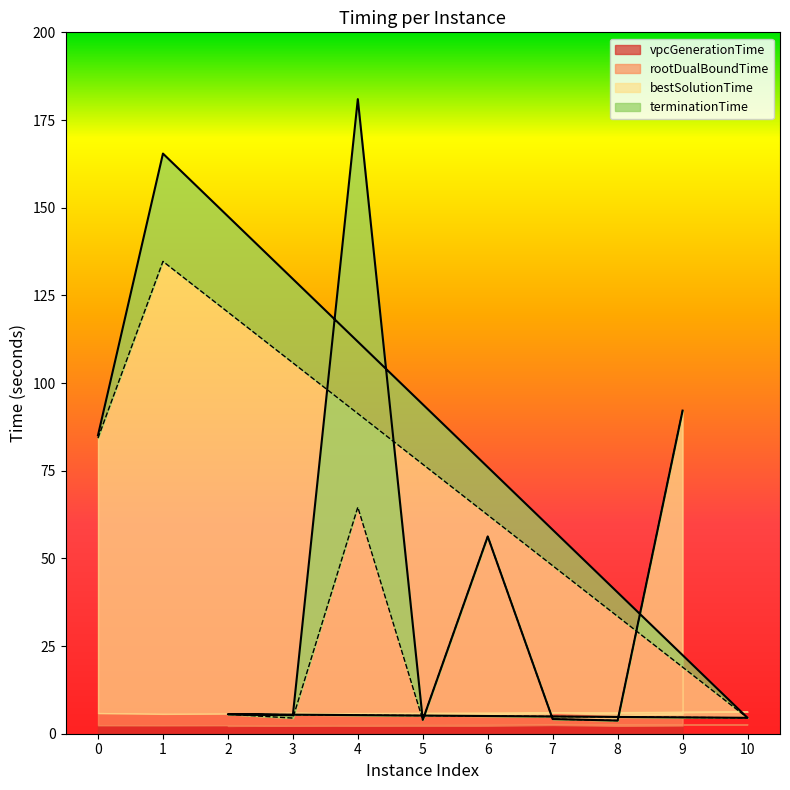

Which label corresponds to the largest value in the chart?

4